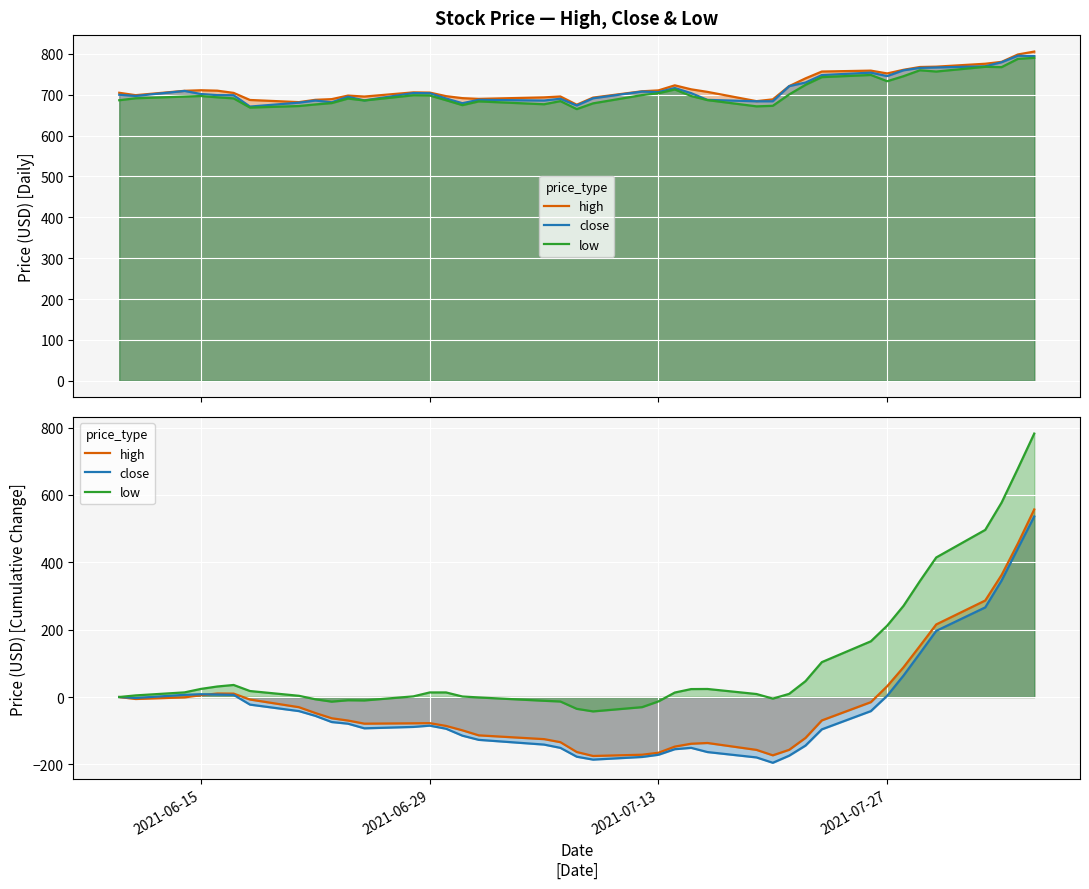

How many data points in close are above -79?

19